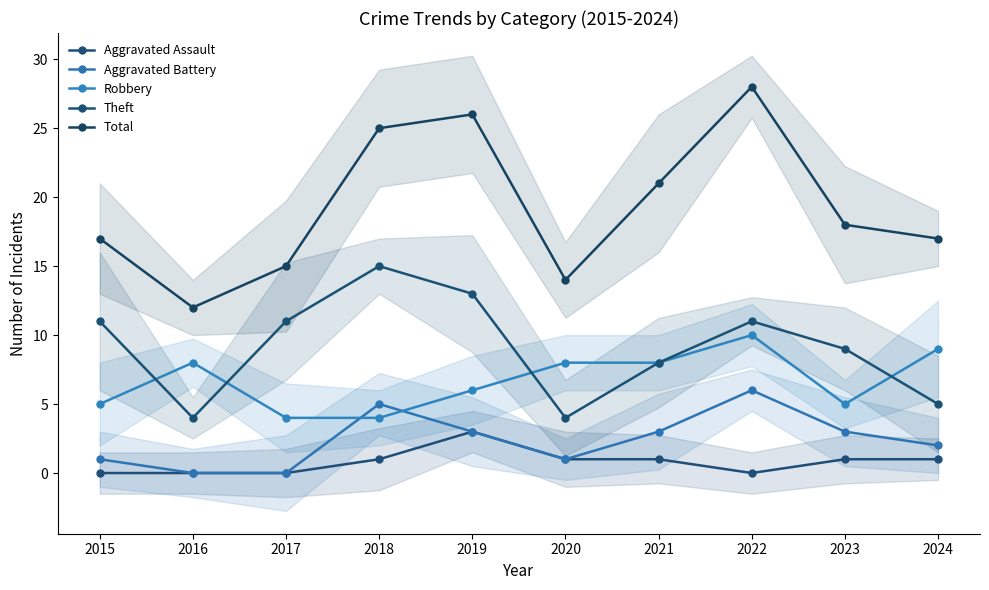

Is this an area chart (filled region under the line)?

No